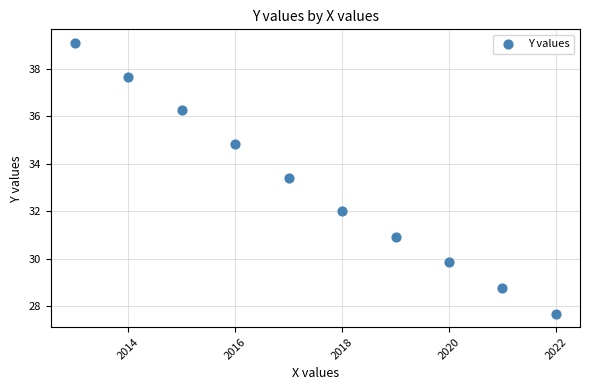

What Y value in the scatter plot is closest to 33?

33.4